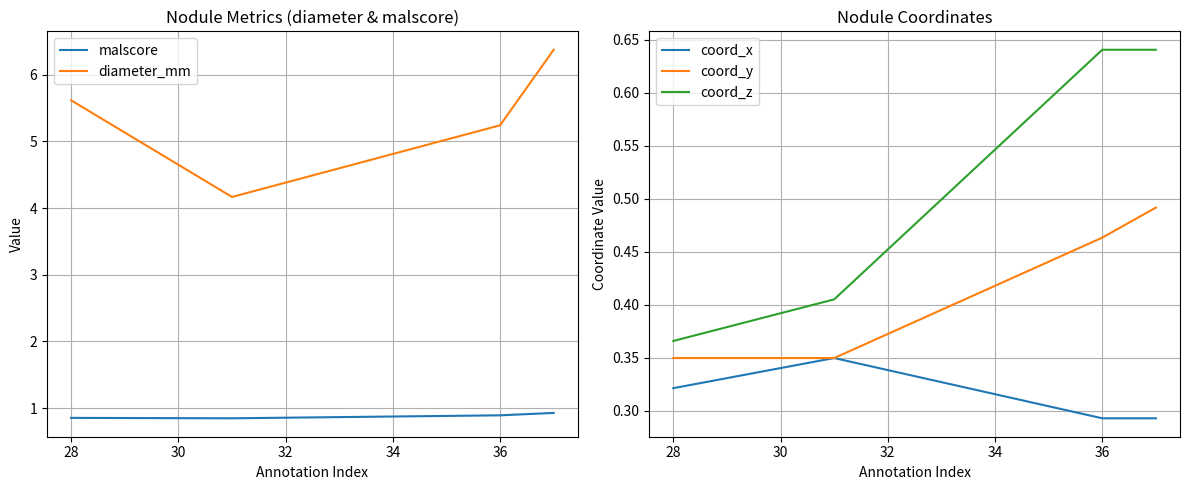

Is it true that coord_z equals 0.6 at 28?

False